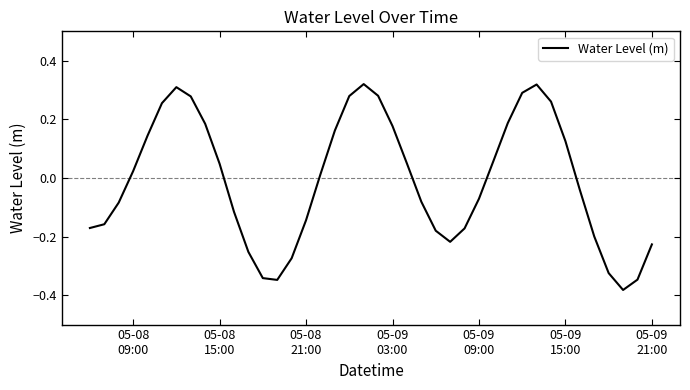

Is this an area chart (filled region under the line)?

No